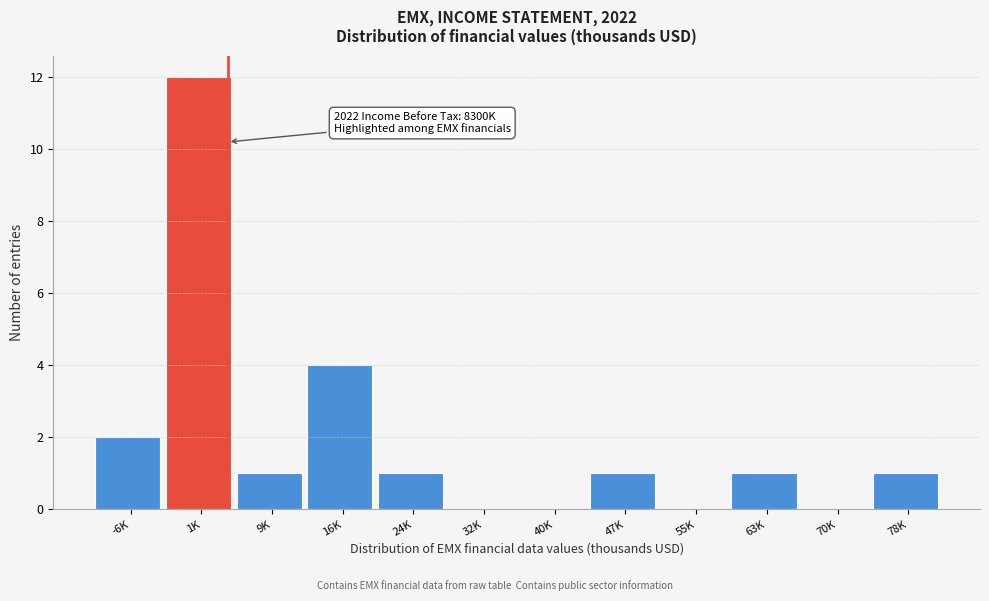

Reading left to right, transcribe all the data shown in this chart.

-6K=2	1K=12	9K=1	16K=4	24K=1	32K=0	40K=0	47K=1	55K=0	63K=1	70K=0	78K=1